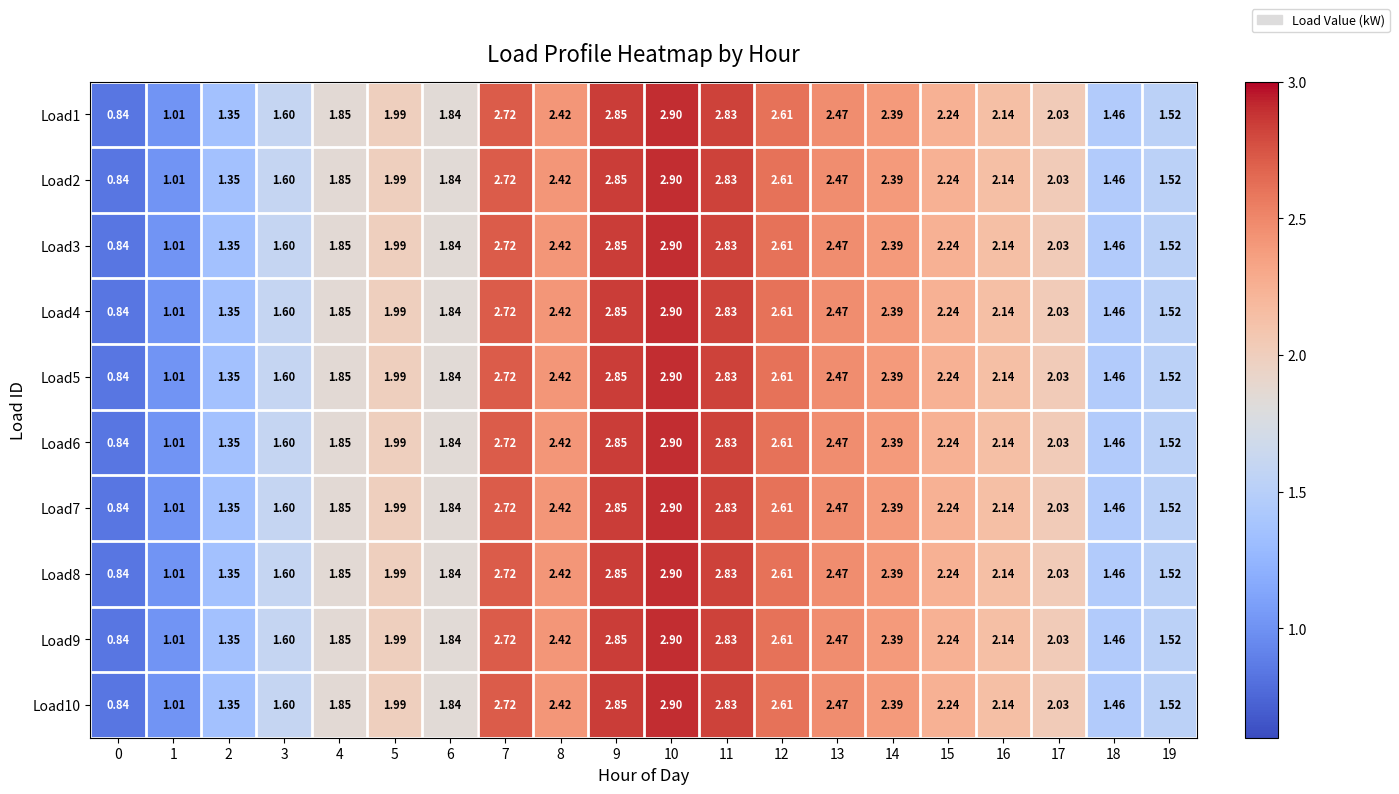

Is the value of Load7 at 0 greater than the value of Load9 at 17?

No